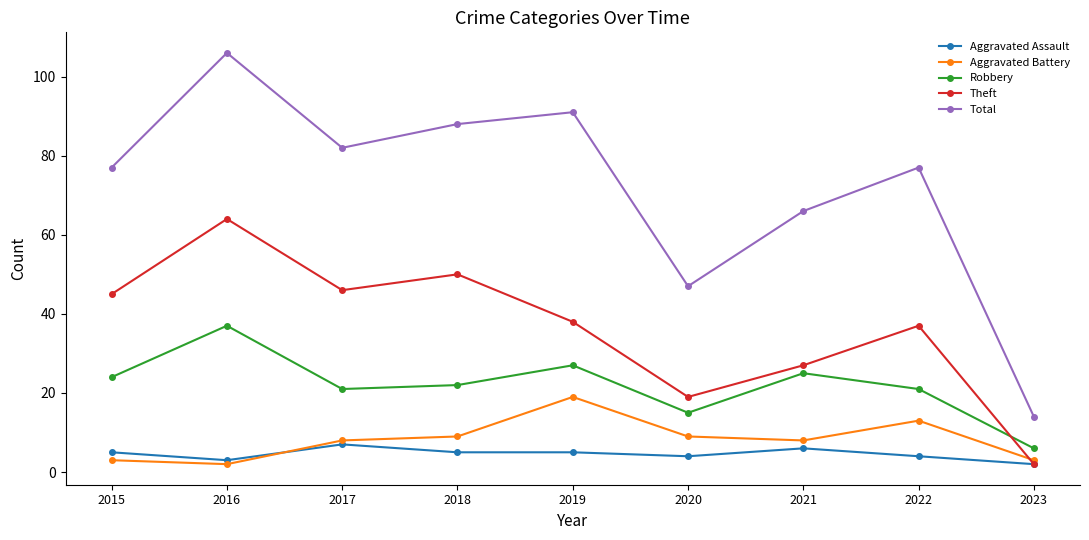

Reading right to left, what are all the values shown in this chart?

Aggravated Assault: 2	4	6	4	5	5	7	3	5
Aggravated Battery: 3	13	8	9	19	9	8	2	3
Robbery: 6	21	25	15	27	22	21	37	24
Theft: 2	37	27	19	38	50	46	64	45
Total: 14	77	66	47	91	88	82	106	77